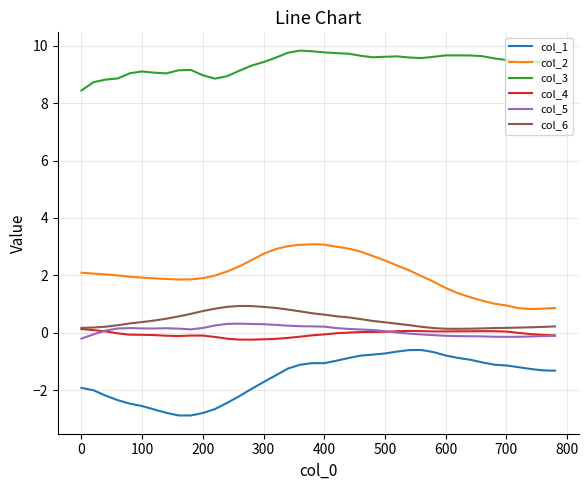

What is the greatest value displayed?

9.8